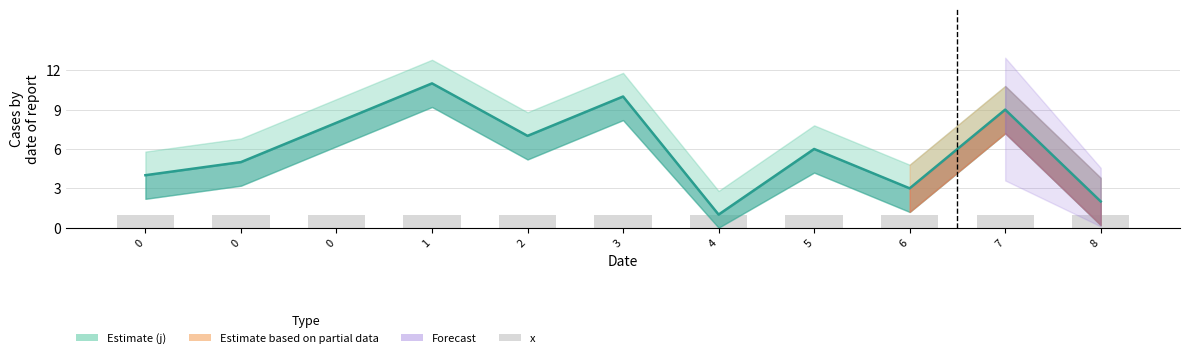

What is the spread (max minus min) of values at 3?

9